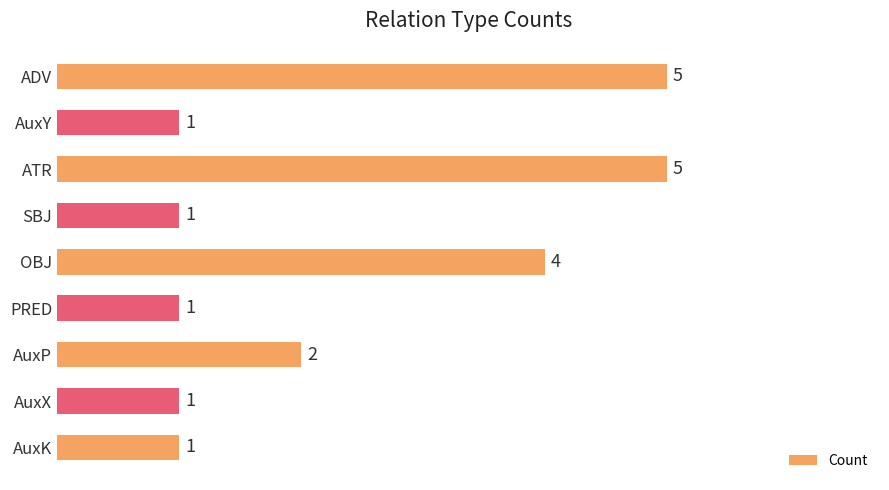

Does the chart contain stacked bars?

No